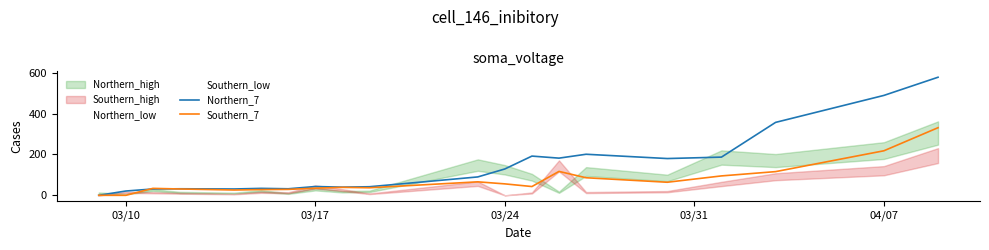

How many values in Northern_7 are above zero?

19